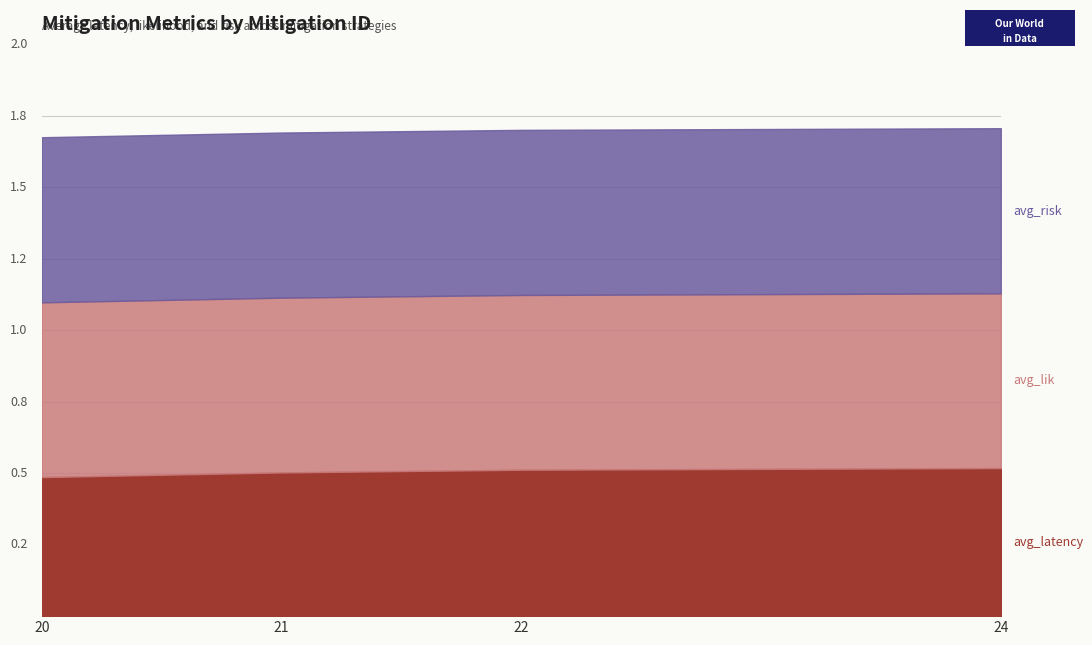

How many lines are shown in the chart?

3